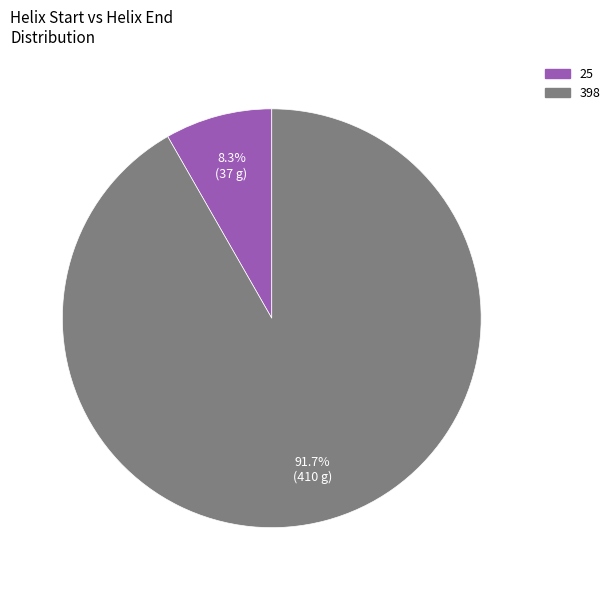

What percentage is the 25 slice, to the nearest percent?

8%